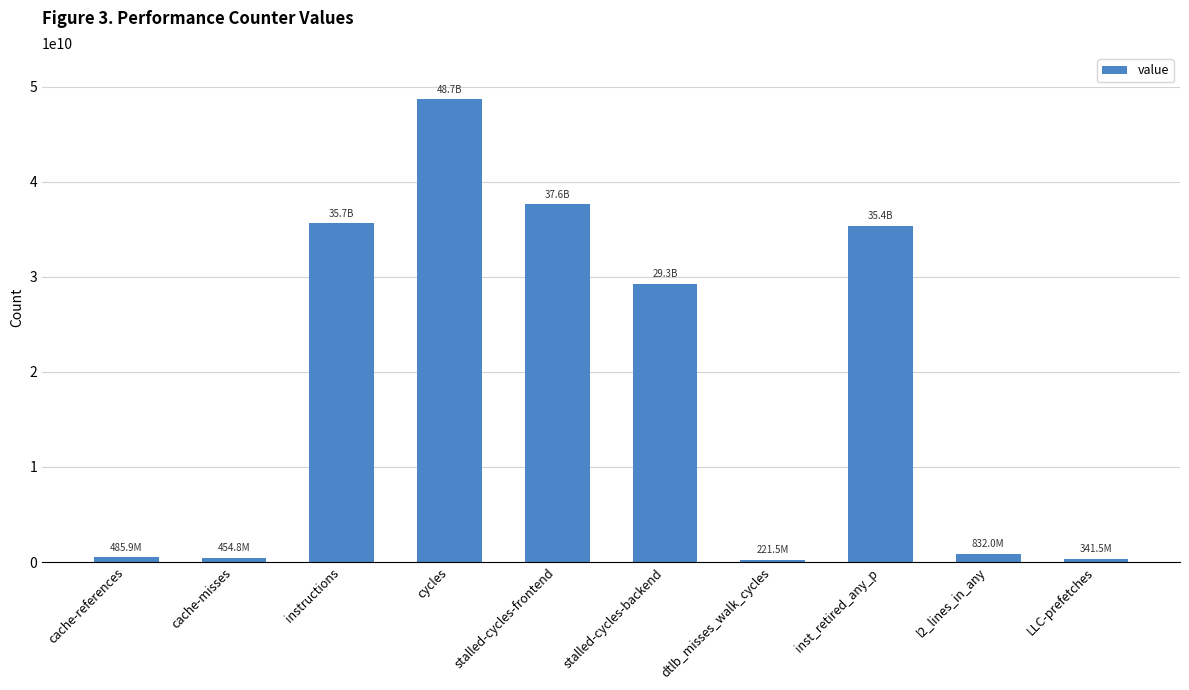

True or false: the data shows 485905770 at cache-references.

True